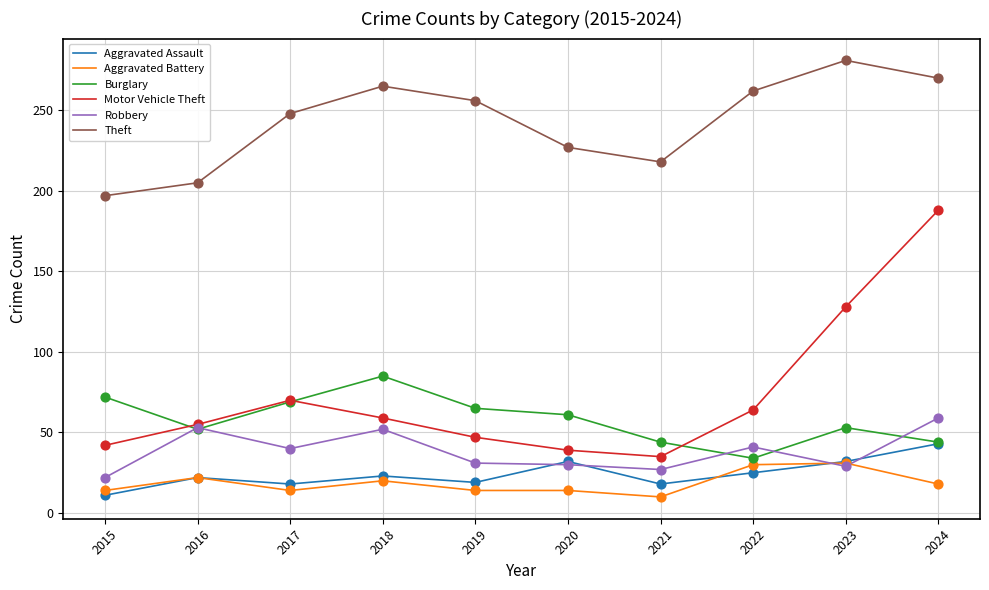

Which series has the widest spread of values?

Motor Vehicle Theft